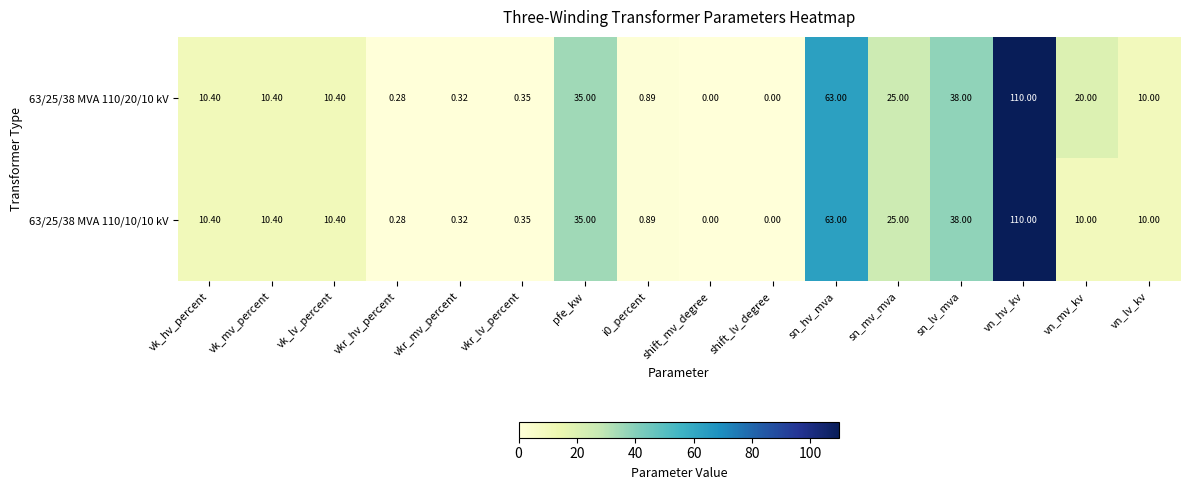

At which label does 63/25/38 MVA 110/20/10 kV first exceed 10?

vk_hv_percent